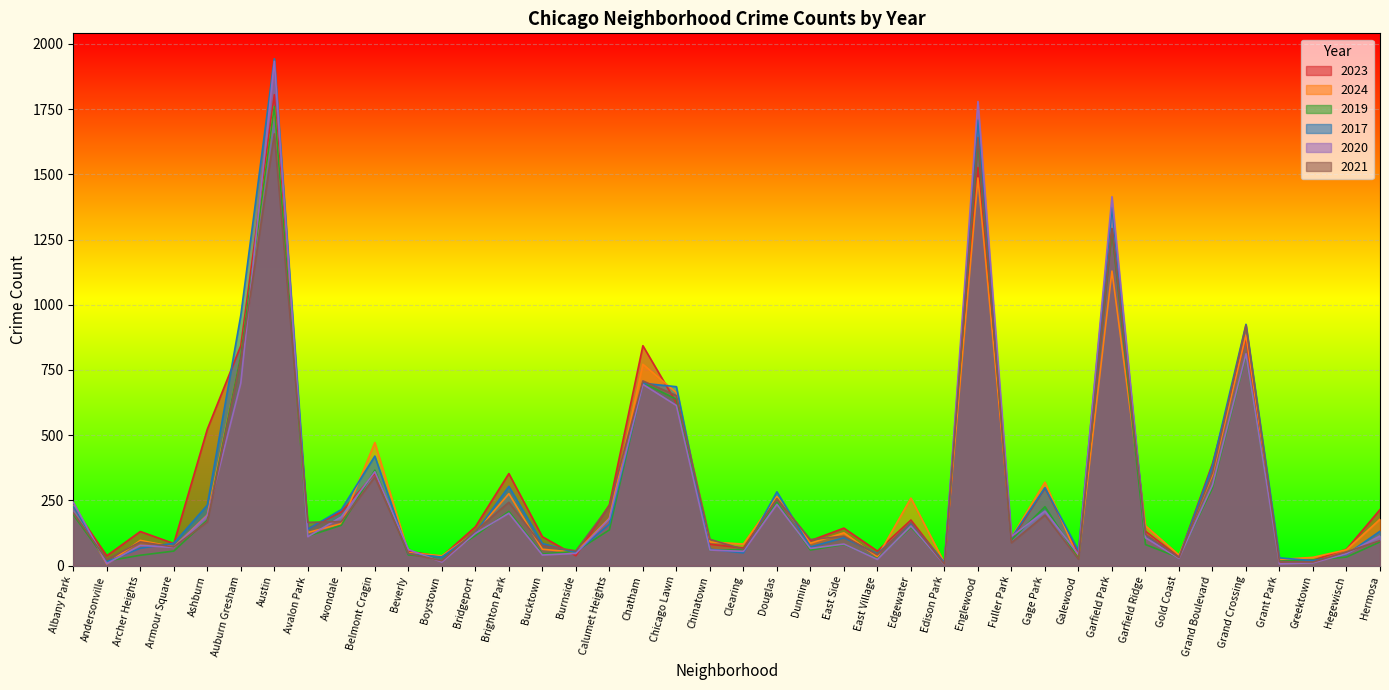

Between which two adjacent categories do 2017 and 2024 first intersect?

Albany Park and Andersonville